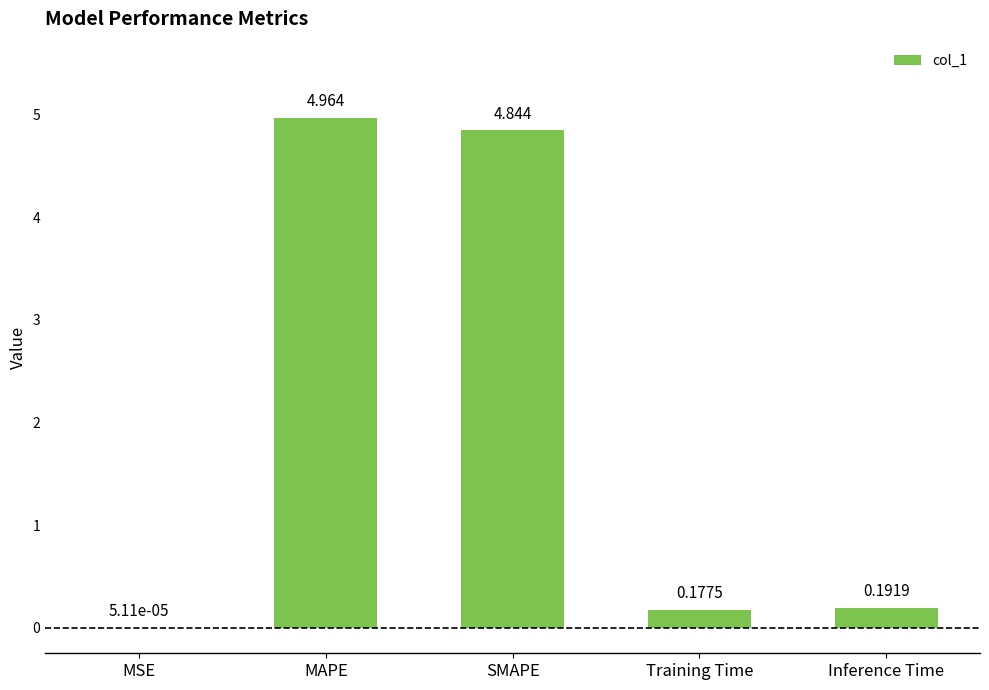

At which label is the value closest to 2?

Inference Time